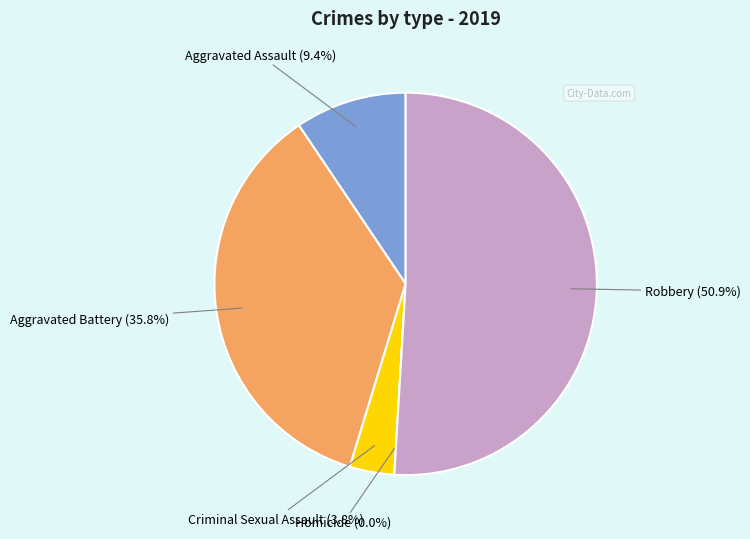

Rank the categories by value from lowest to highest.

Homicide, Criminal Sexual Assault, Aggravated Assault, Aggravated Battery, Robbery